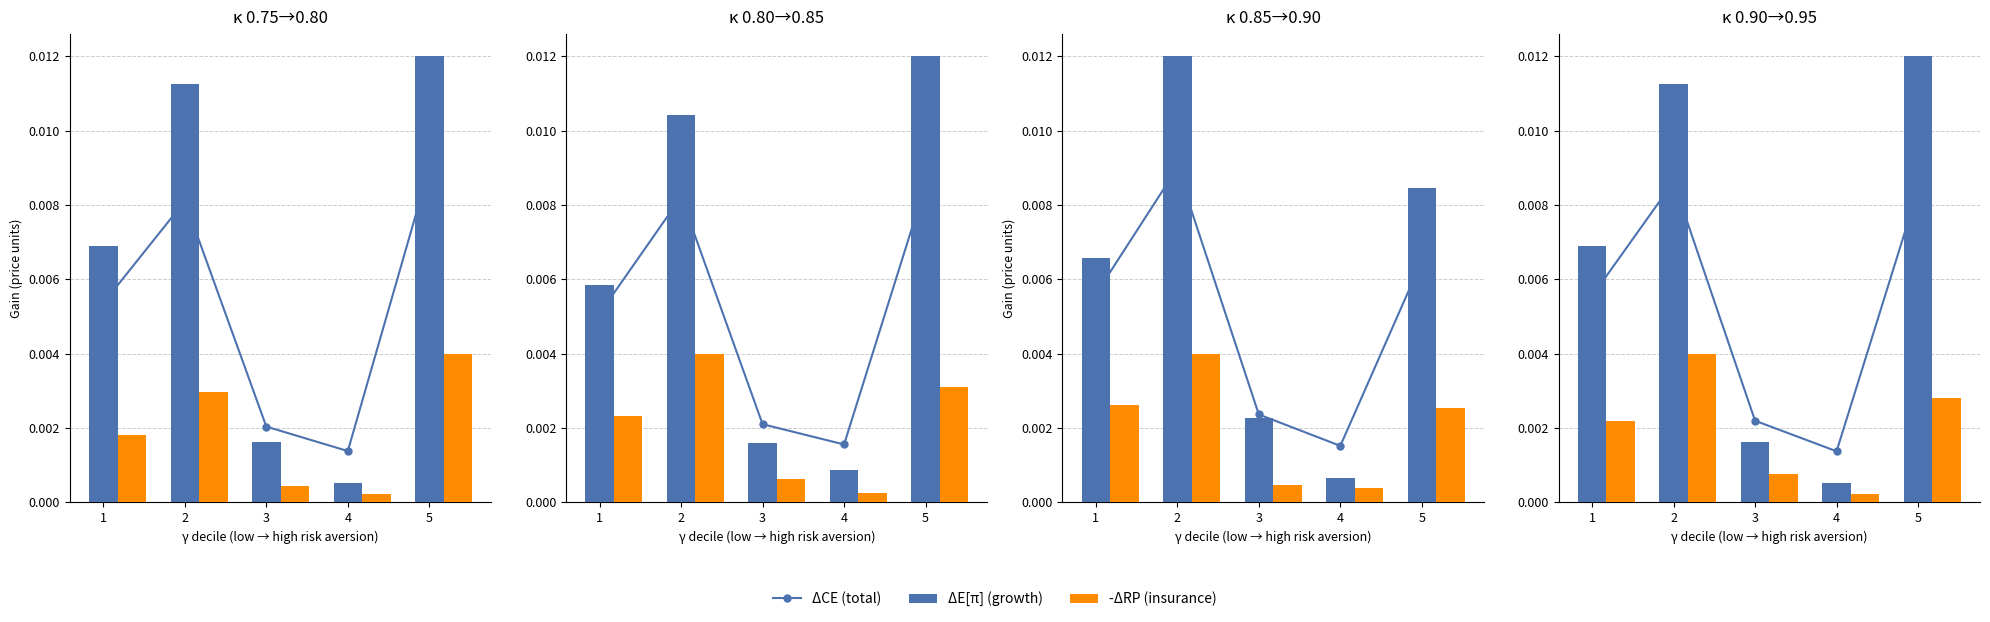

Is it true that -ΔRP (insurance) equals 0.0 at 4?

True